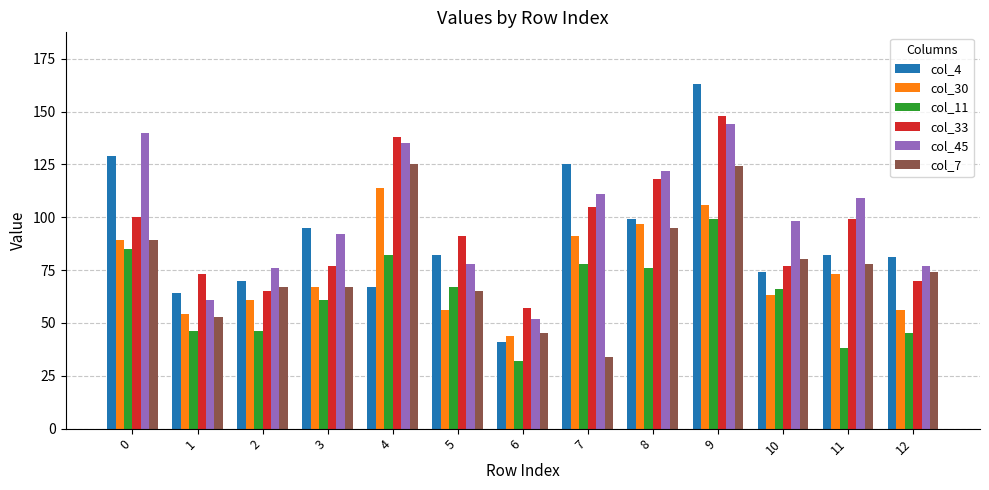

Reading right to left, extract all data points from this chart.

col_4: 81	82	74	163	99	125	41	82	67	95	70	64	129
col_30: 56	73	63	106	97	91	44	56	114	67	61	54	89
col_11: 45	38	66	99	76	78	32	67	82	61	46	46	85
col_33: 70	99	77	148	118	105	57	91	138	77	65	73	100
col_45: 77	109	98	144	122	111	52	78	135	92	76	61	140
col_7: 74	78	80	124	95	34	45	65	125	67	67	53	89